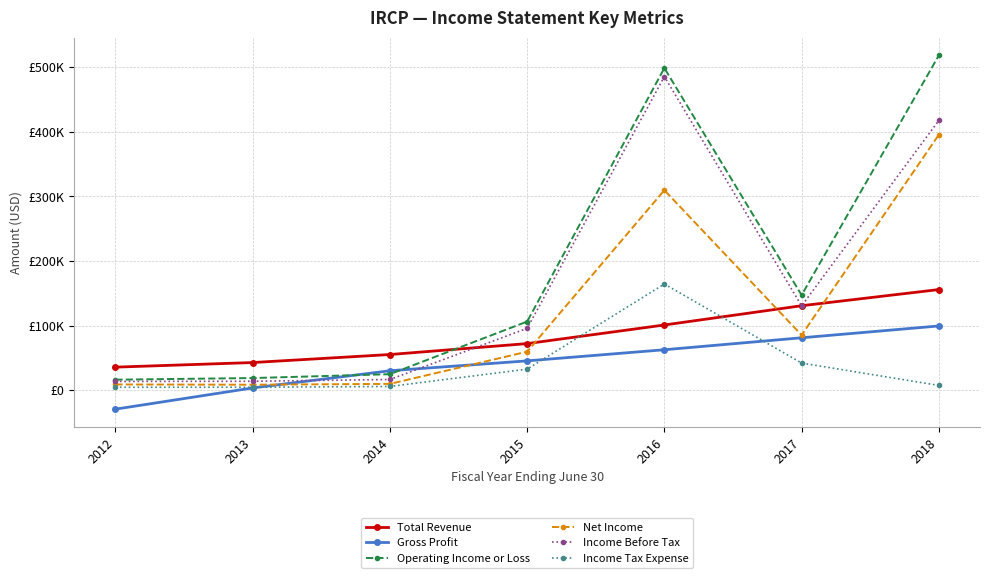

Does the chart have visible grid lines?

Yes